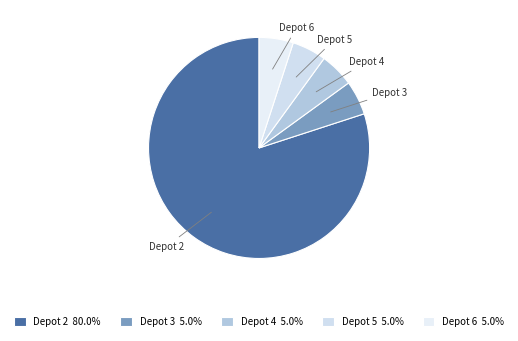

Does Depot 2 account for over 50% of the chart?

Yes